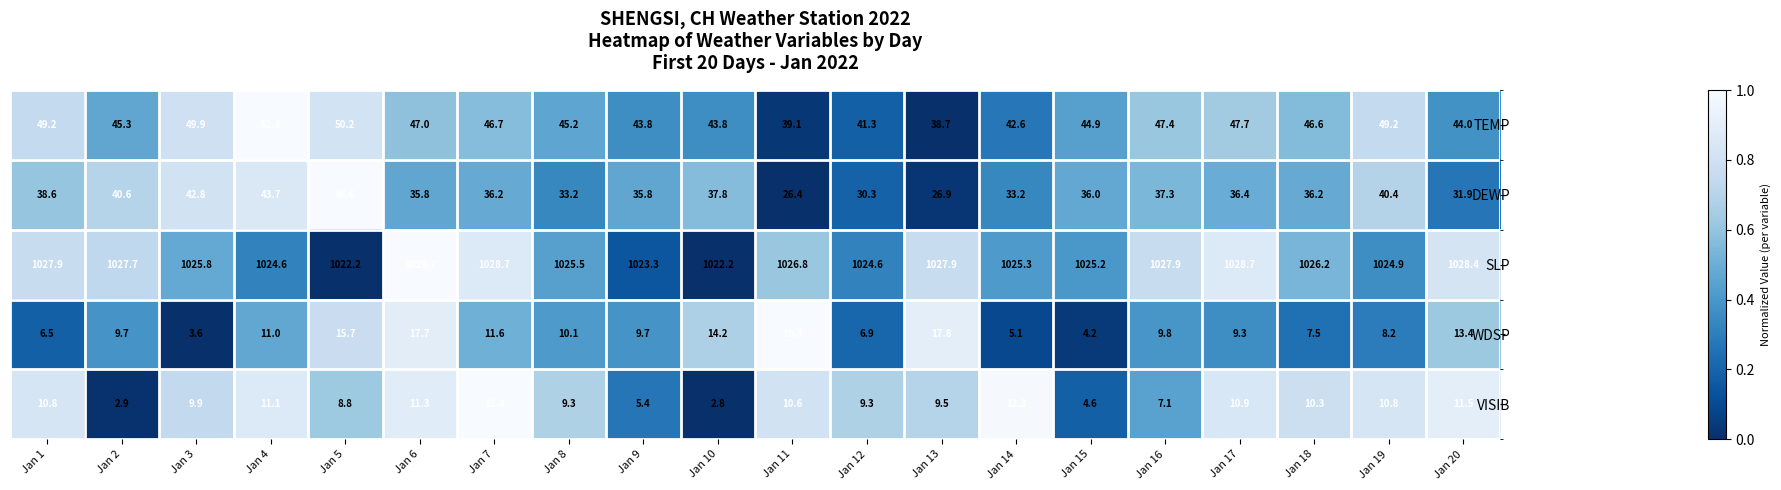

Which series has the largest total across all categories?

SLP